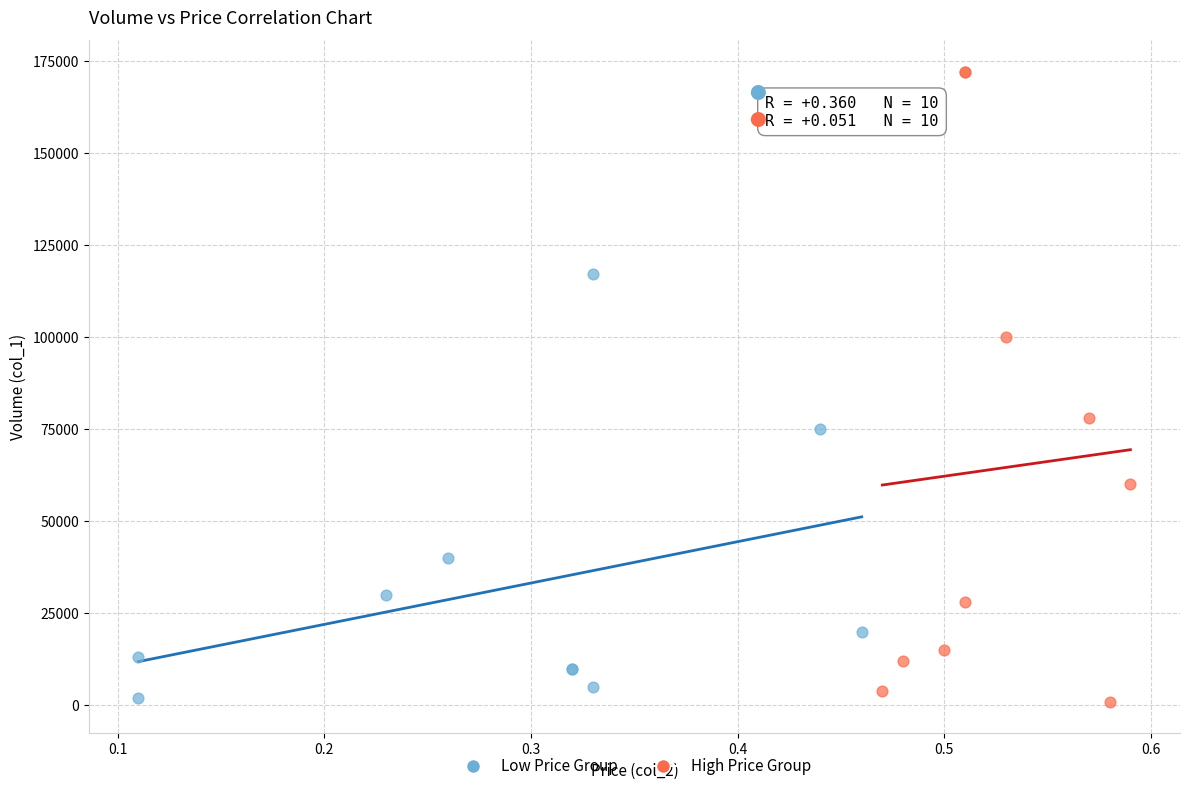

Which series reaches the maximum Y coordinate?

High Price Group